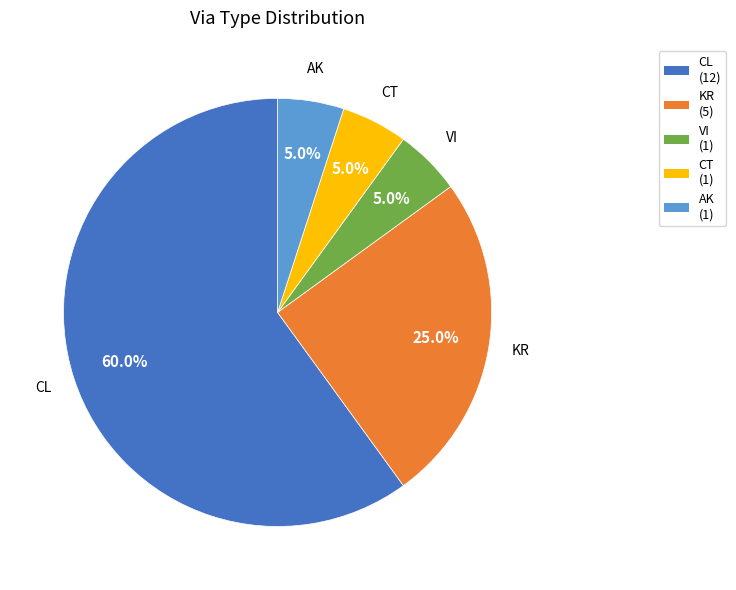

Do VI and CL together represent more than half of the pie?

Yes